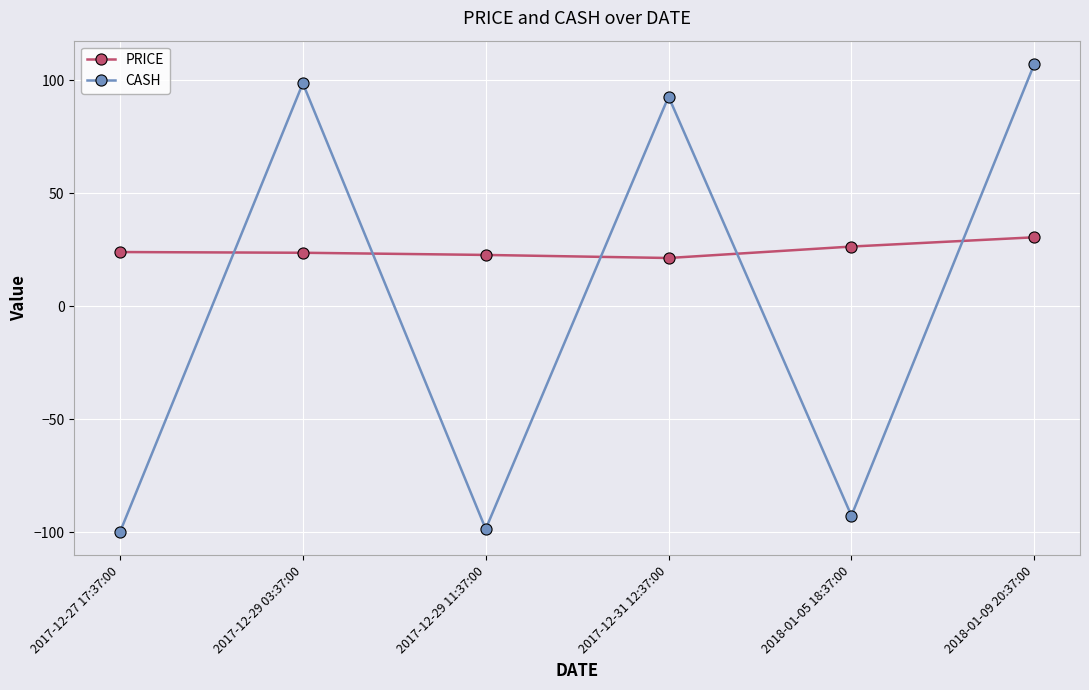

Between 2017-12-31 12:37:00 and 2018-01-05 18:37:00, which series saw the biggest shift?

CASH